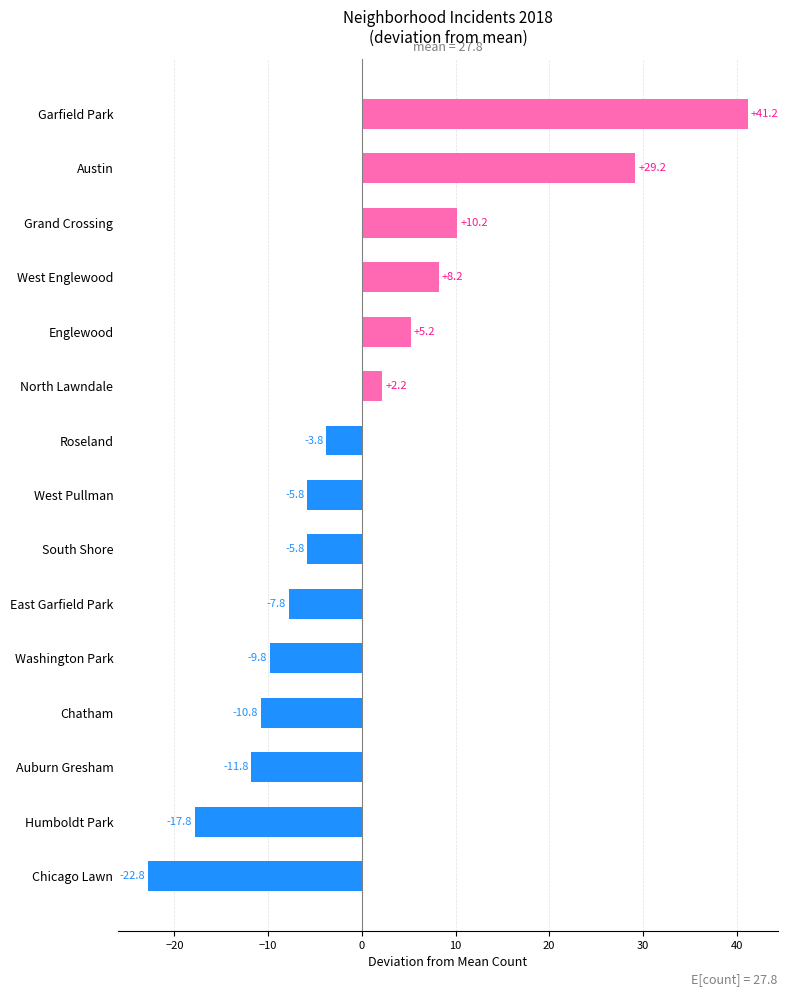

What is the smallest value displayed?

-22.8